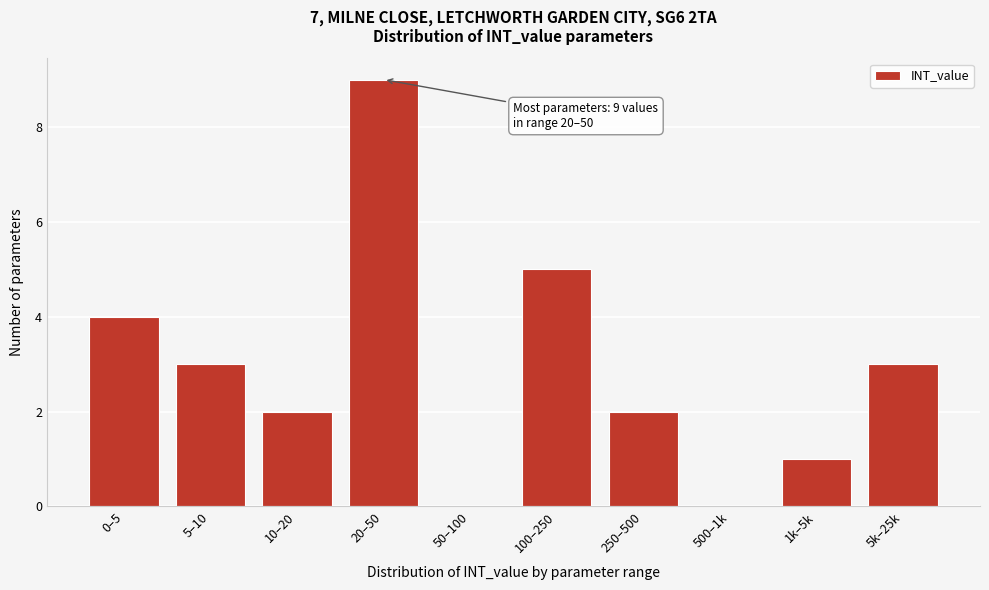

Reading left to right, extract all data points from this chart.

0–5=4	5–10=3	10–20=2	20–50=9	50–100=0	100–250=5	250–500=2	500–1k=0	1k–5k=1	5k–25k=3